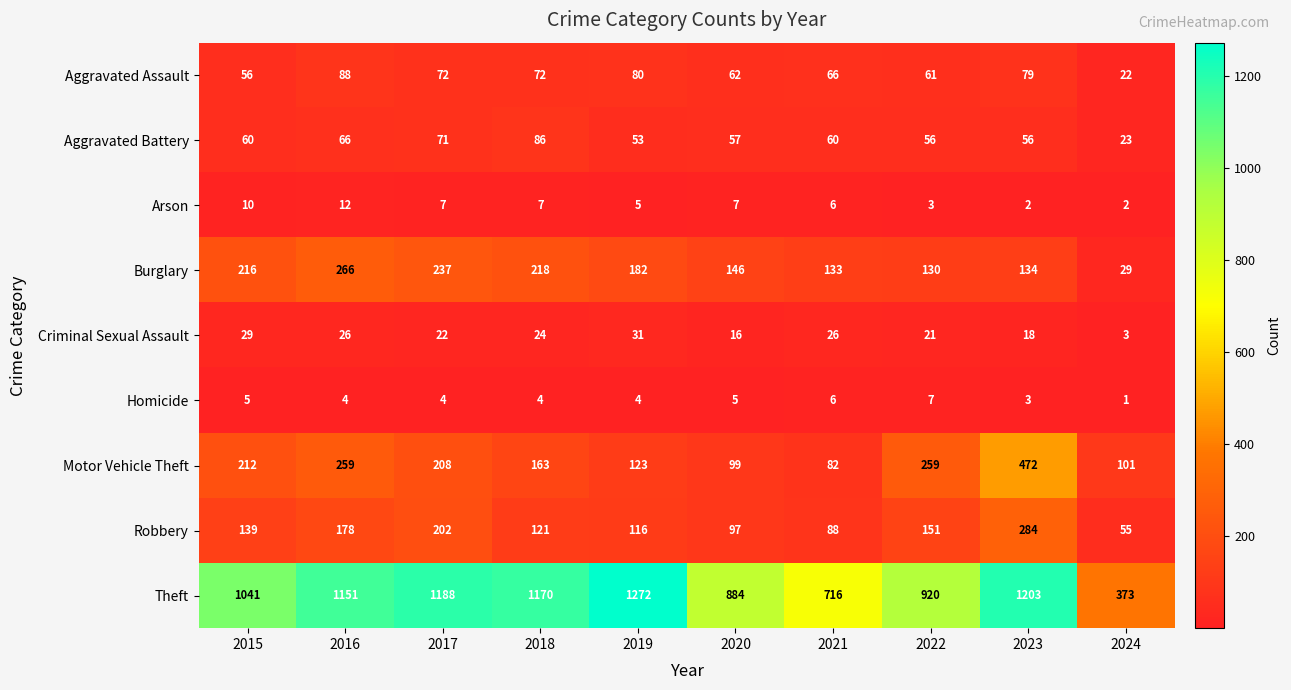

At which category does the chart reach its minimum across all series?

2024